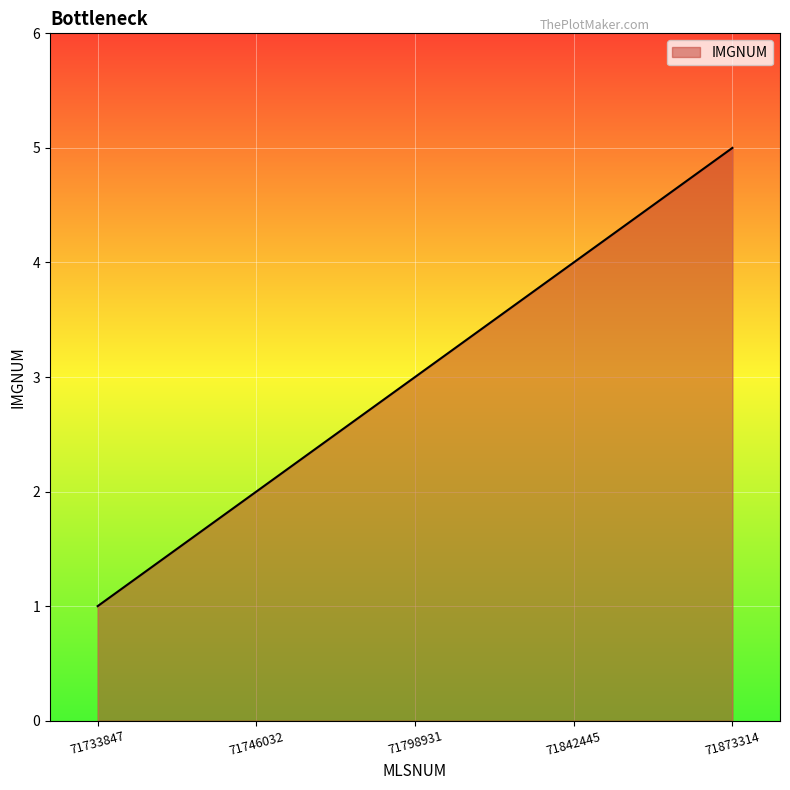

What is the maximum value shown in the chart?

5